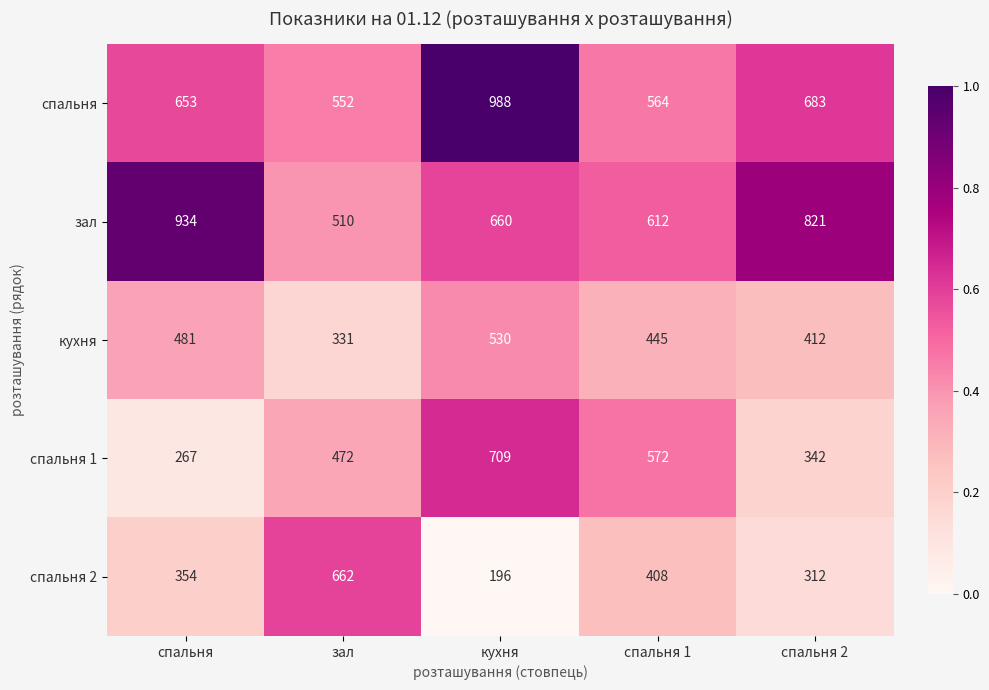

Read the зал value at спальня 1.

612